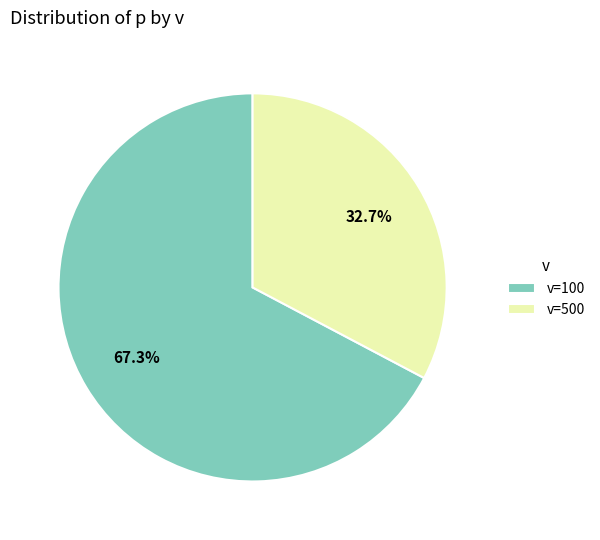

Does v=500 represent more than half of the total?

No